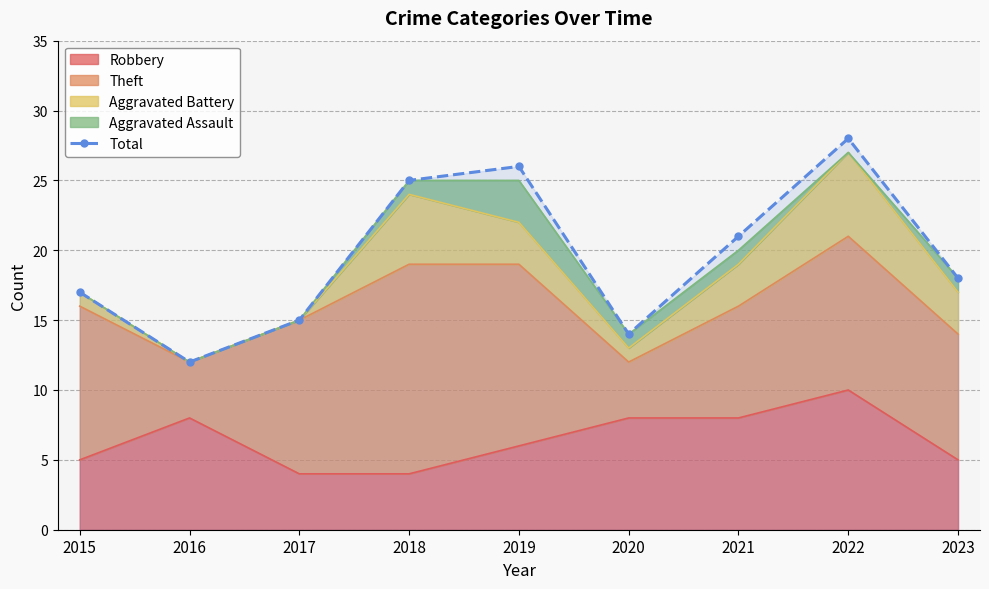

What value does the data have at 2021, to the nearest 5?

20